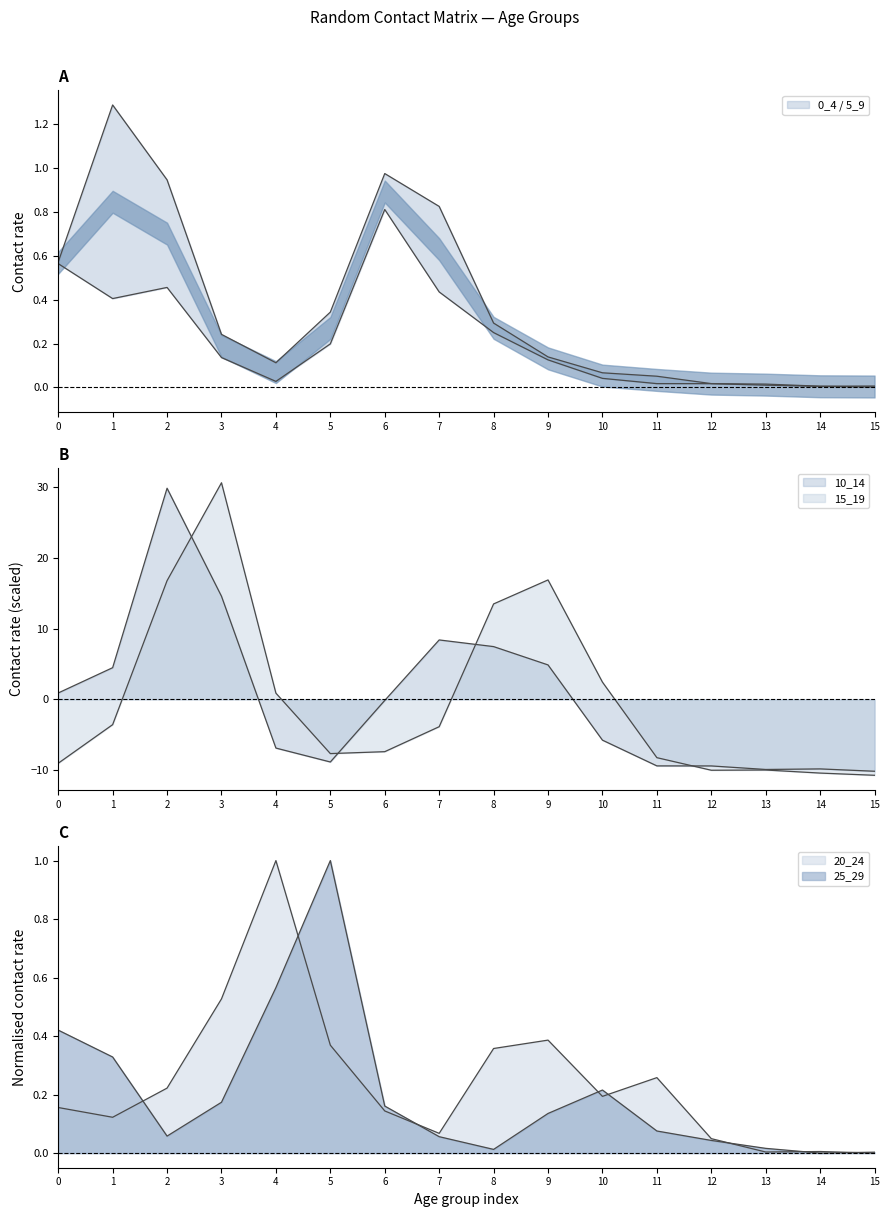

What is the minimum value shown in the chart?

-10.7